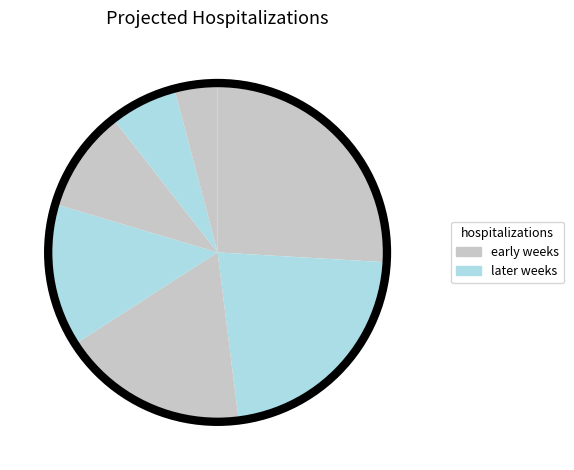

How many slices are in this pie chart?

7